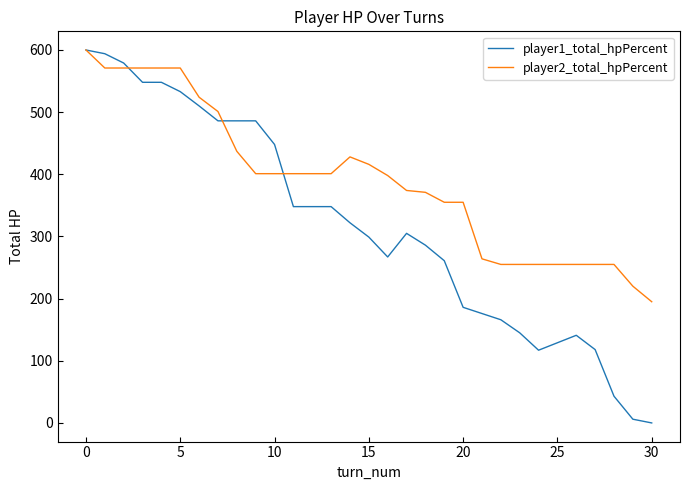

Which series has the widest spread of values?

player1_total_hpPercent